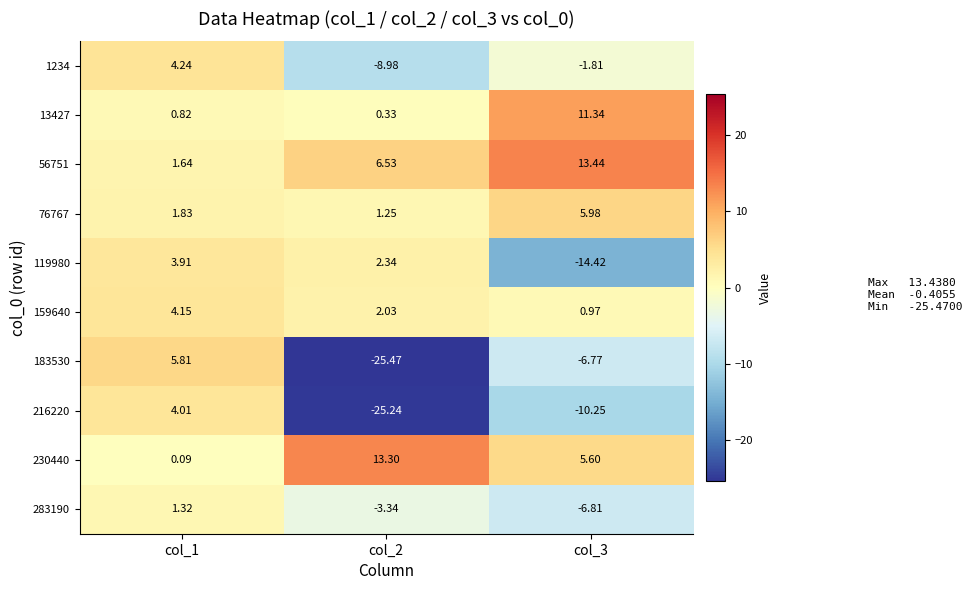

Between col_1 and col_3, which series saw the biggest shift?

119980